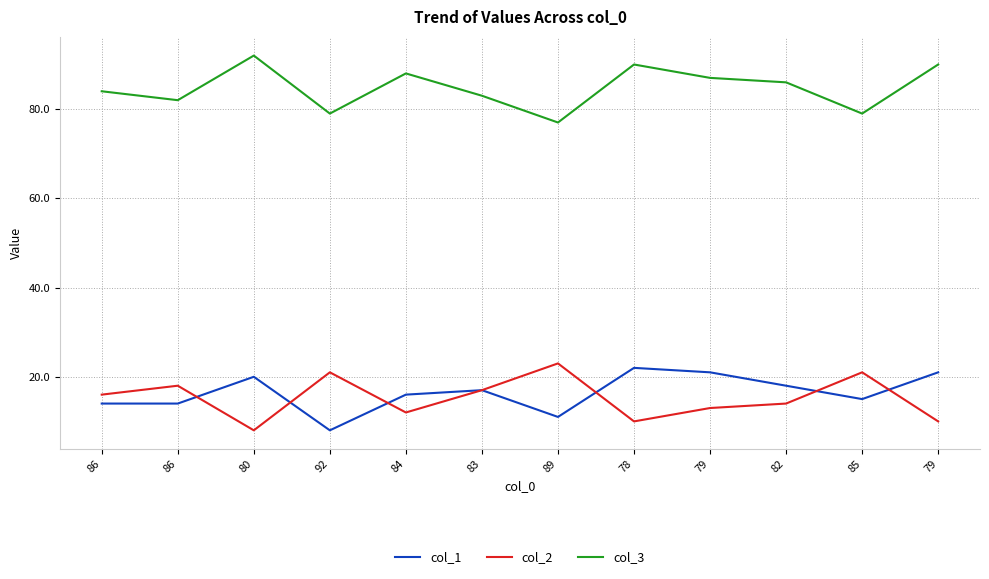

What is the label of the 6th point from the left?

83